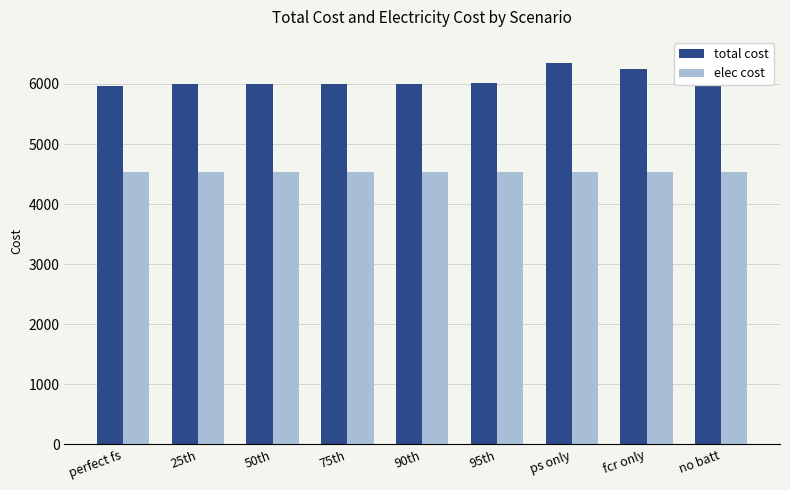

What value does the elec cost series have at fcr only?

4529.8